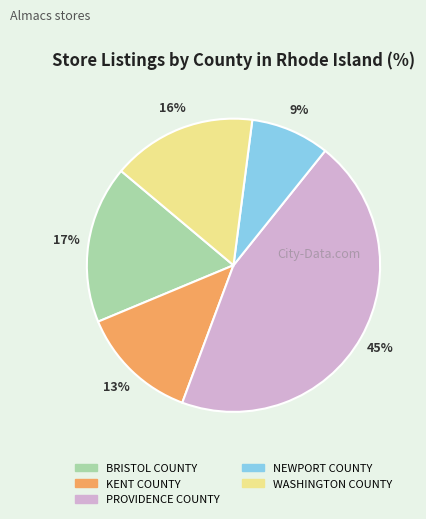

Does WASHINGTON COUNTY represent more than half of the total?

No